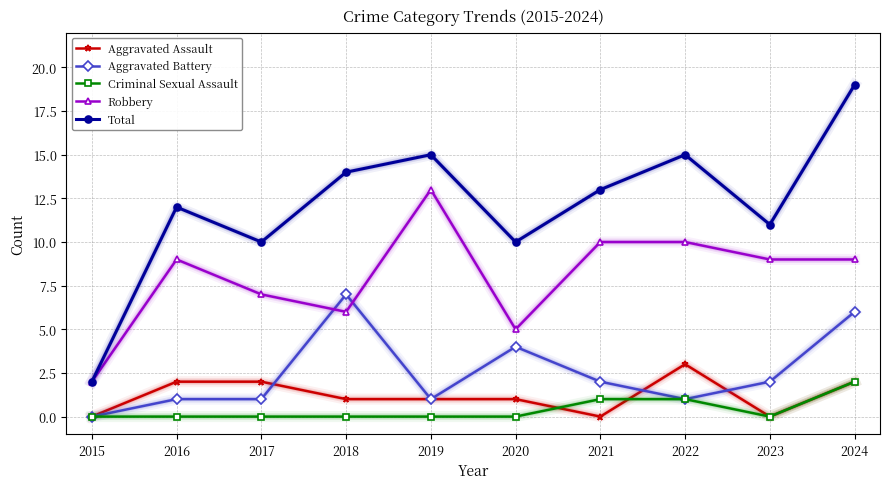

Is it true that Total equals 13 at 2021?

True